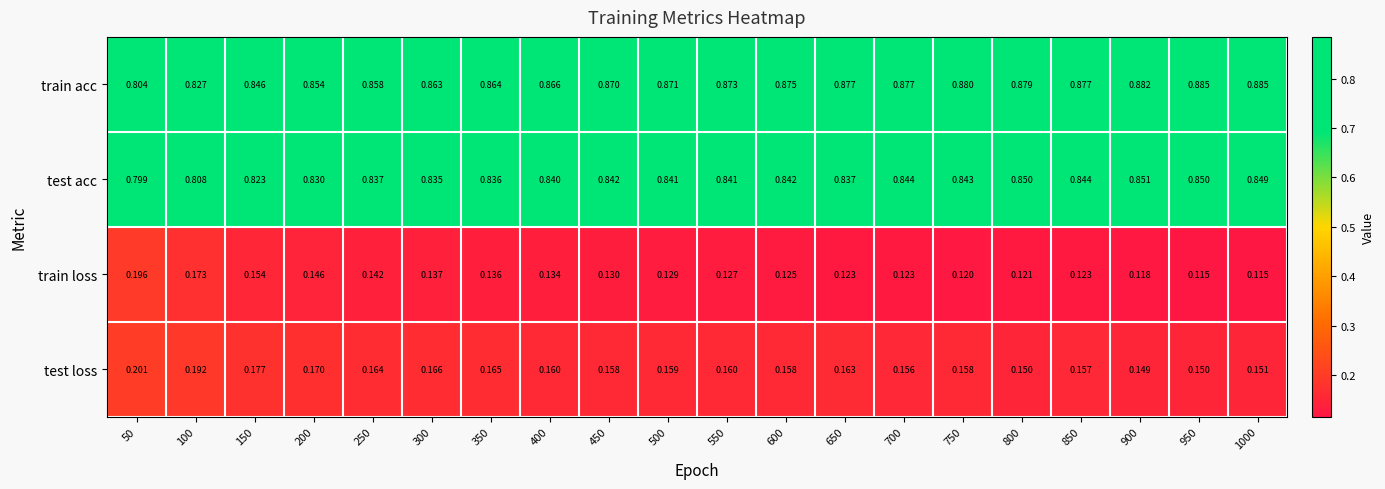

Is the value of train acc at 250 greater than the value of test acc at 650?

Yes